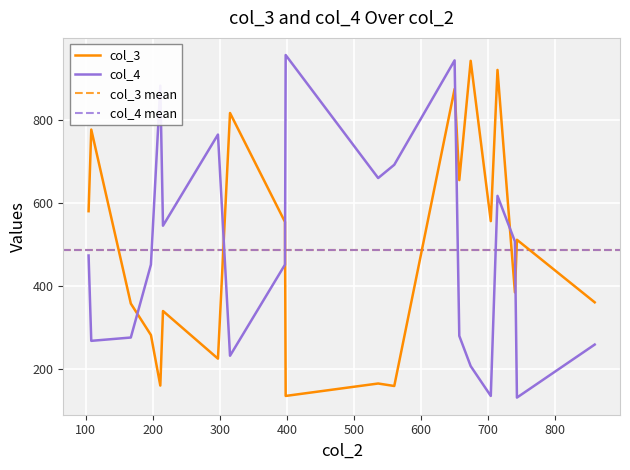

What is the sum of all col_3 values?

9749